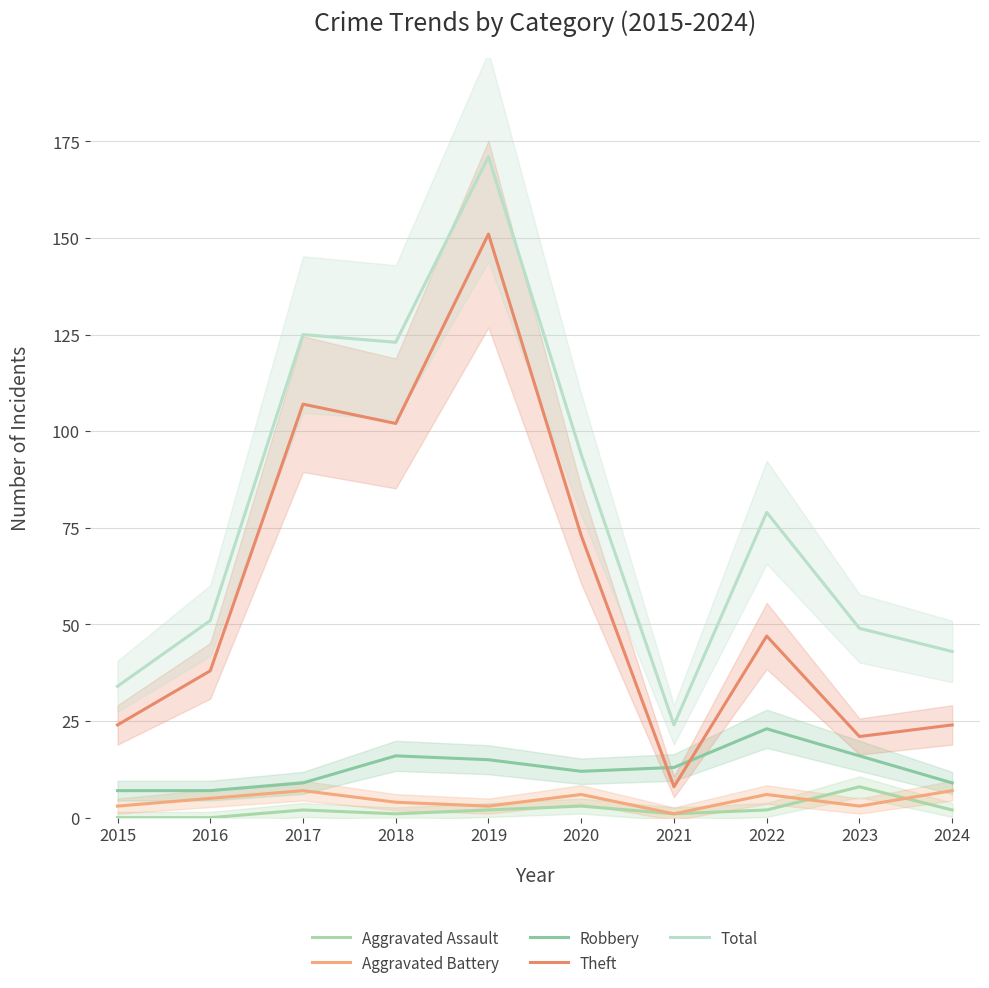

Is it true that Total equals 45 at 2015?

False